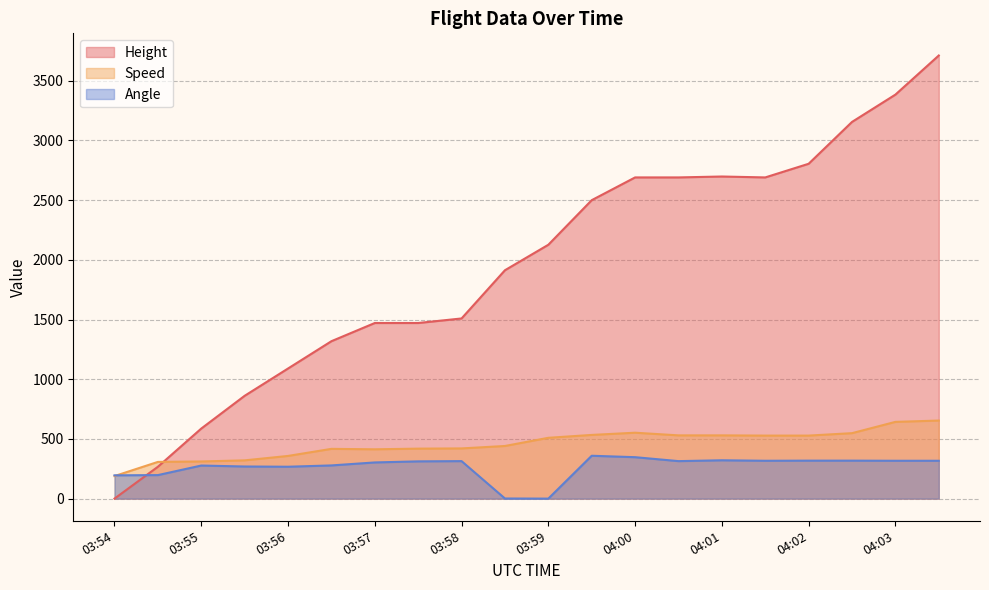

Which series has the largest total across all categories?

Height